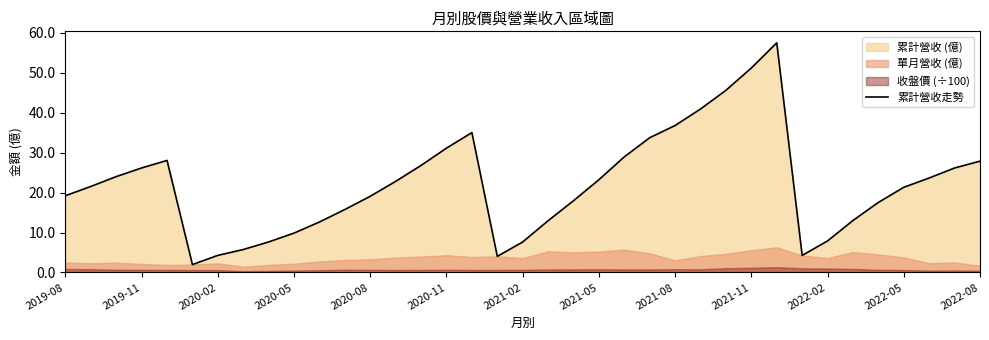

Does the chart display data point markers on the line(s)?

No